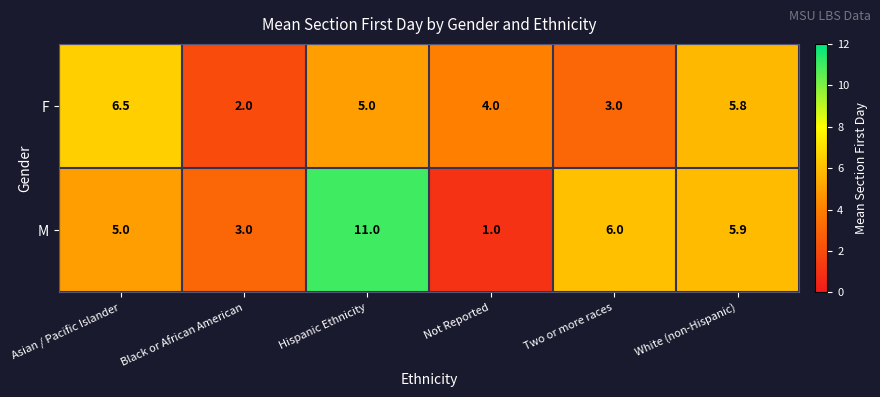

What is the maximum value shown in the chart?

11.0